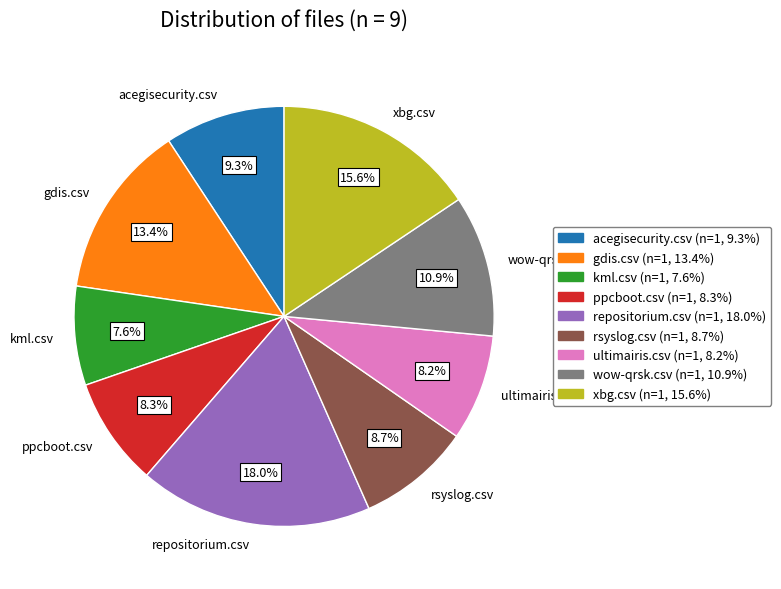

To the nearest percent, what percentage of the pie is rsyslog.csv?

9%